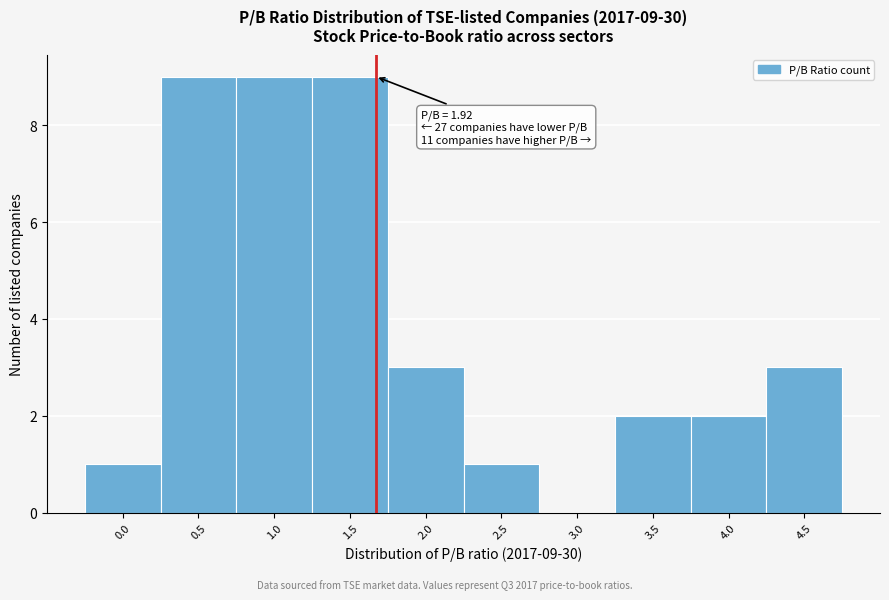

Reading left to right, list all the values displayed in this chart.

0.0=1	0.5=9	1.0=9	1.5=9	2.0=3	2.5=1	3.0=0	3.5=2	4.0=2	4.5=3